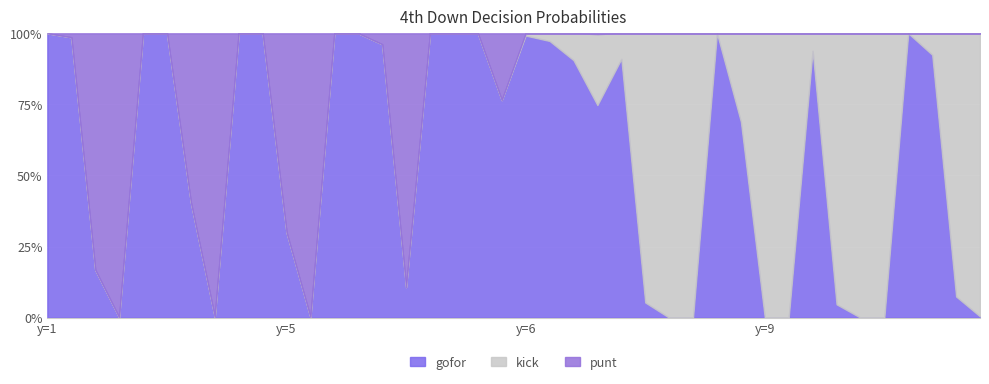

Which series ends up on top after the final intersection of punt and kick?

kick